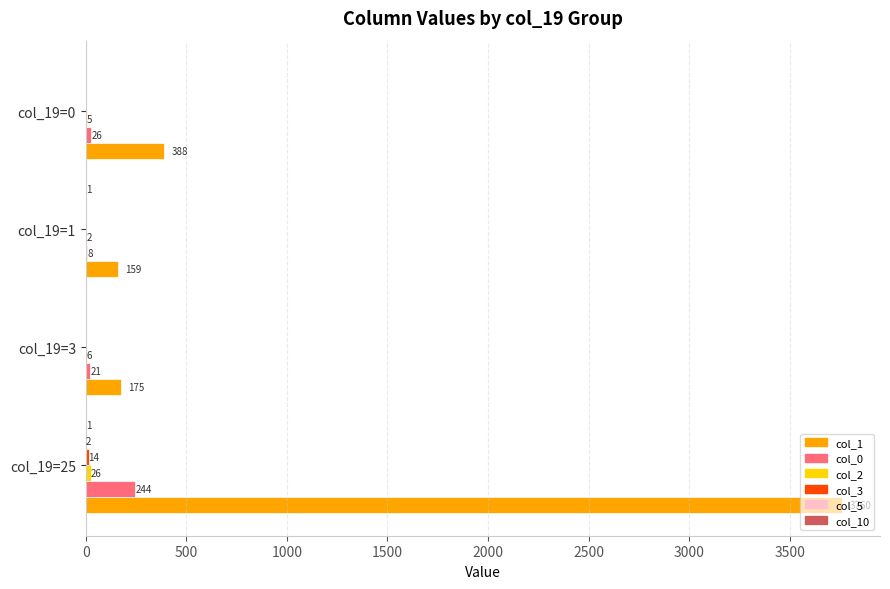

What value does the col_1 series have at col_19=0, to the nearest 100?

400